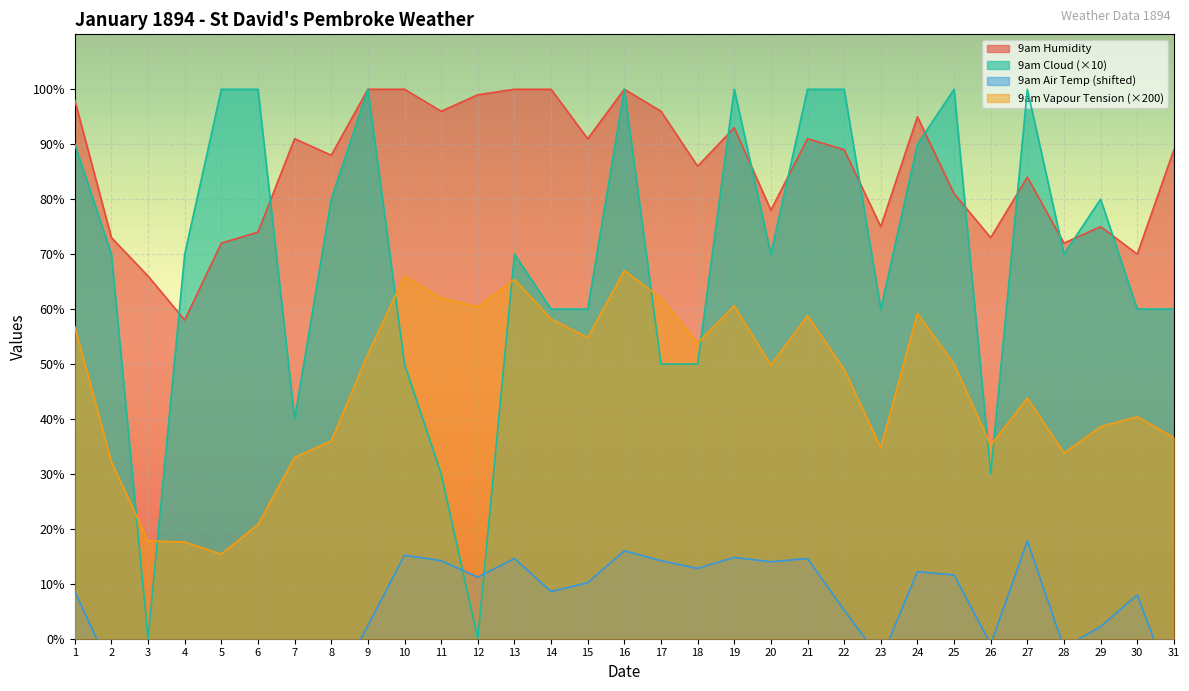

The value of 9am Air Temp F at 28 is -2.2. True or false?

False